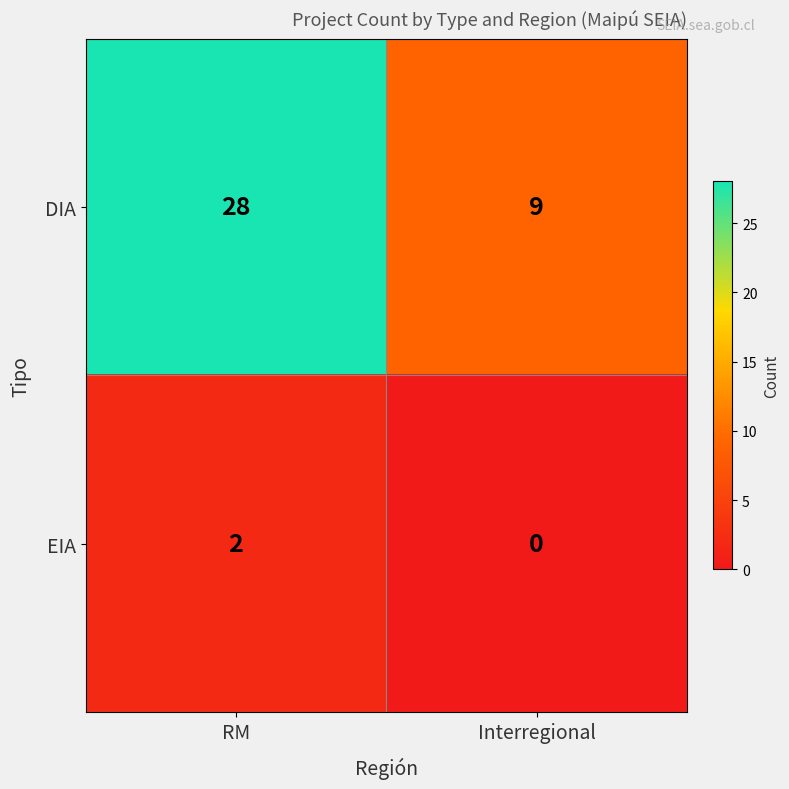

Reading left to right, transcribe all the data shown in this chart.

DIA: 28	9
EIA: 2	0